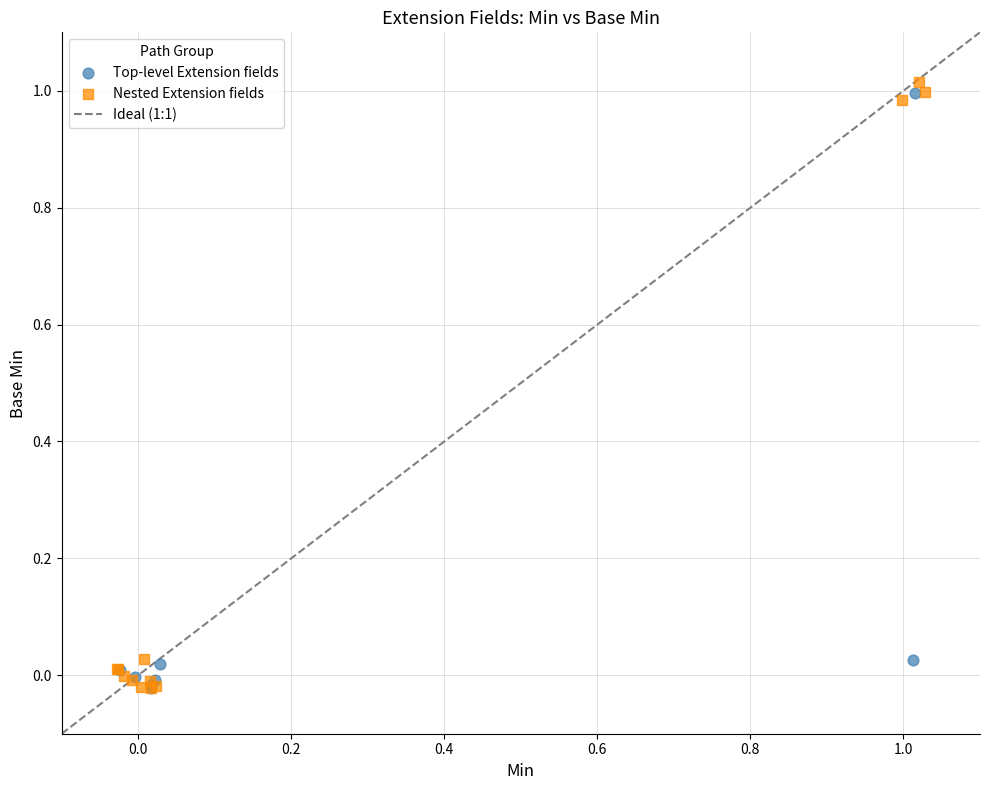

Which series contains the highest Y value?

Nested Extension fields